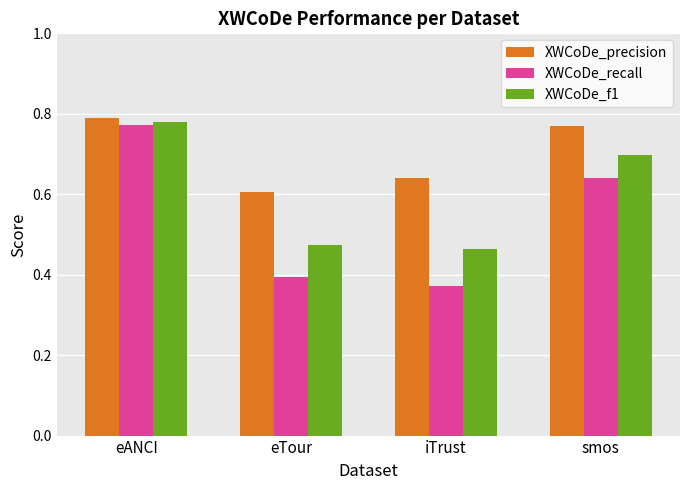

At which category is the sum across all series the highest?

eANCI